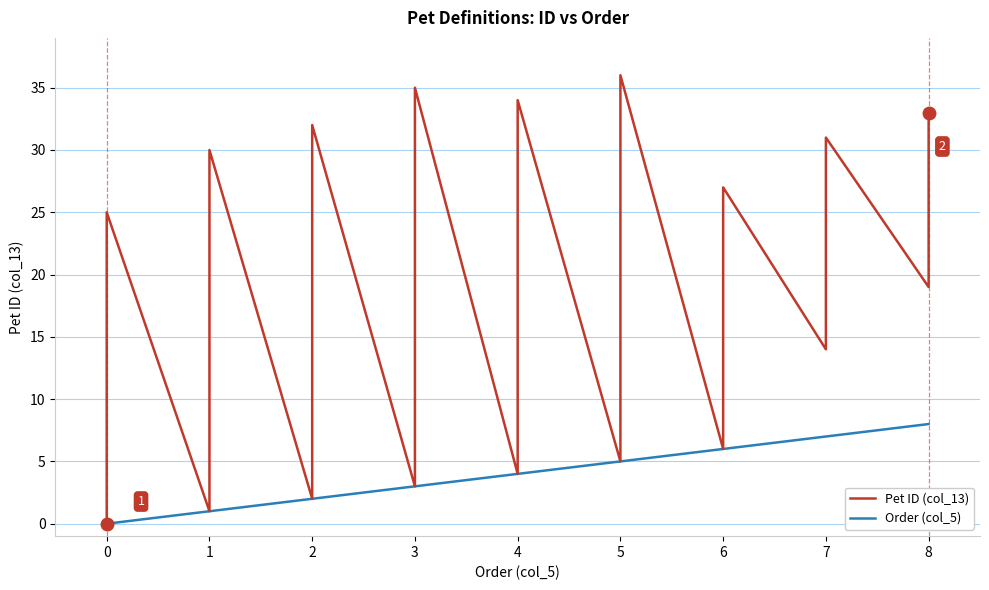

True or false: Order (col_5) has a value of 2 at 4.

False